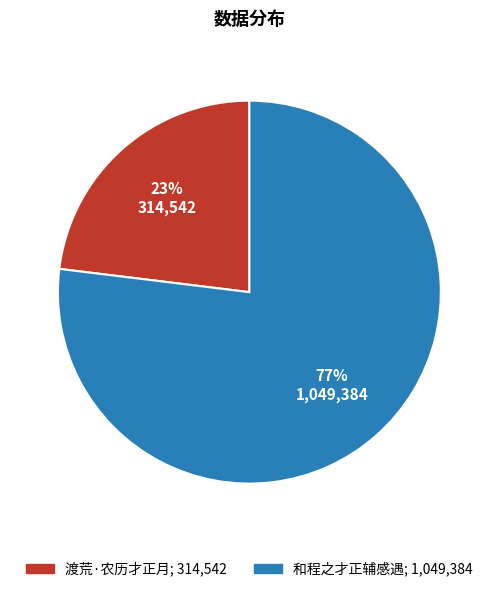

Rank the categories by value from lowest to highest.

渡荒·农历才正月, 和程之才正辅感遇